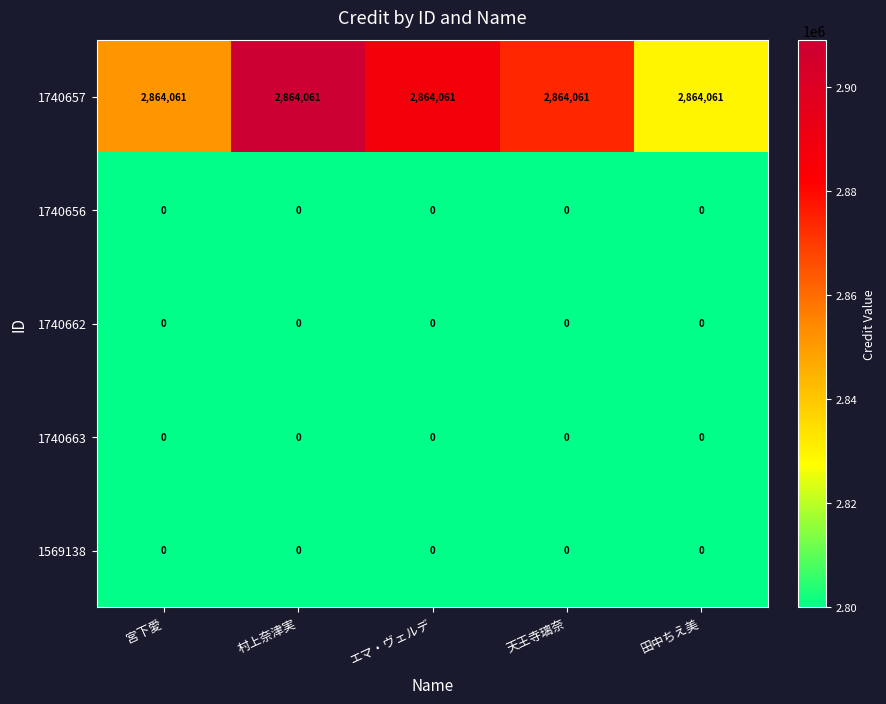

The 1740662 series shows 0 at 天王寺璃奈. True or false?

True